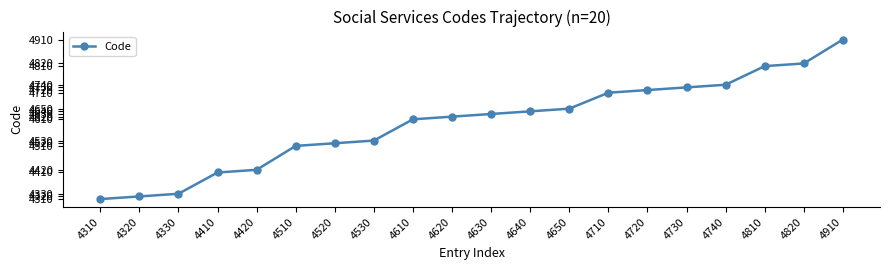

What is the ratio of the value at 4740 to the value at 4410?

1.1